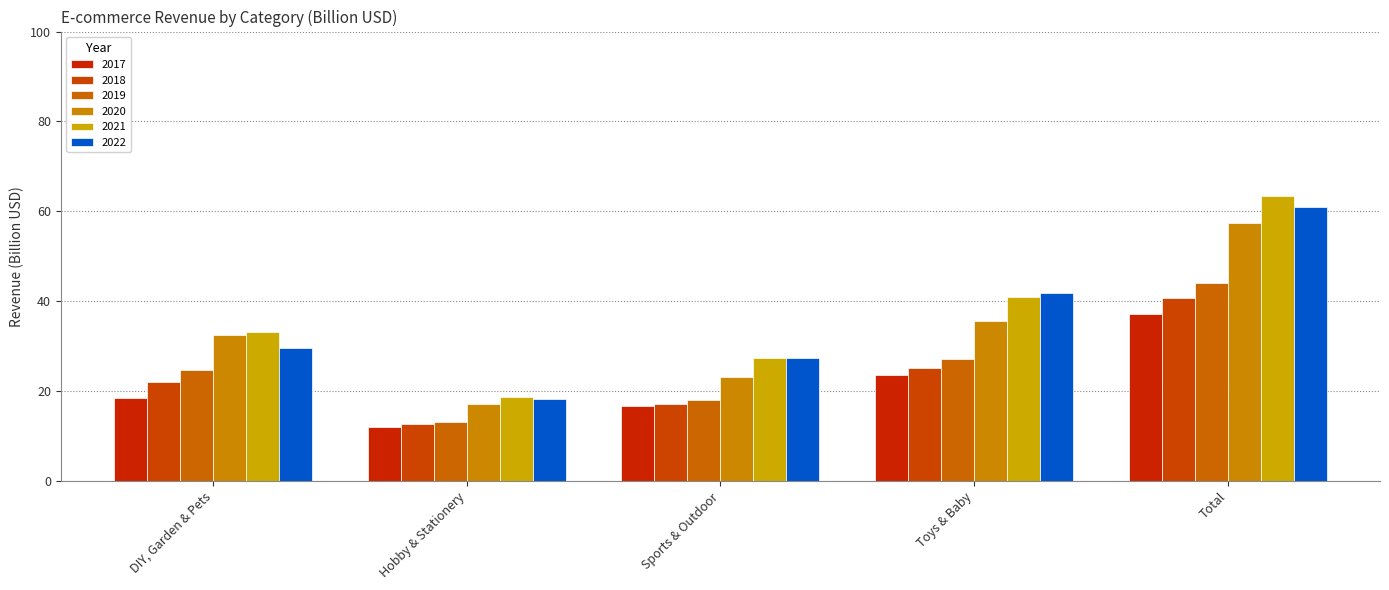

At which label does 2018 first exceed 22?

DIY, Garden & Pets